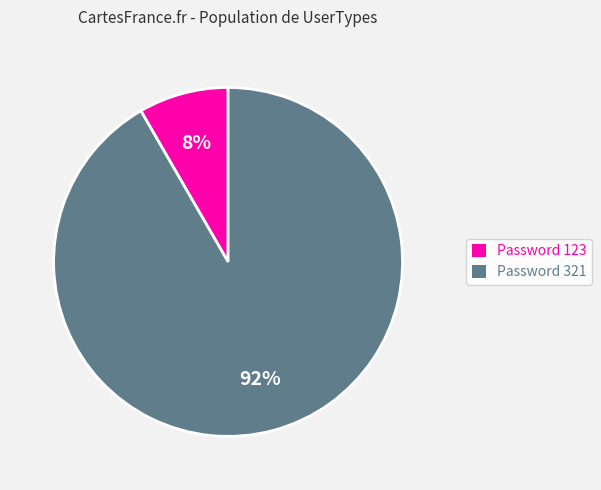

Is there a majority slice in this chart?

Yes